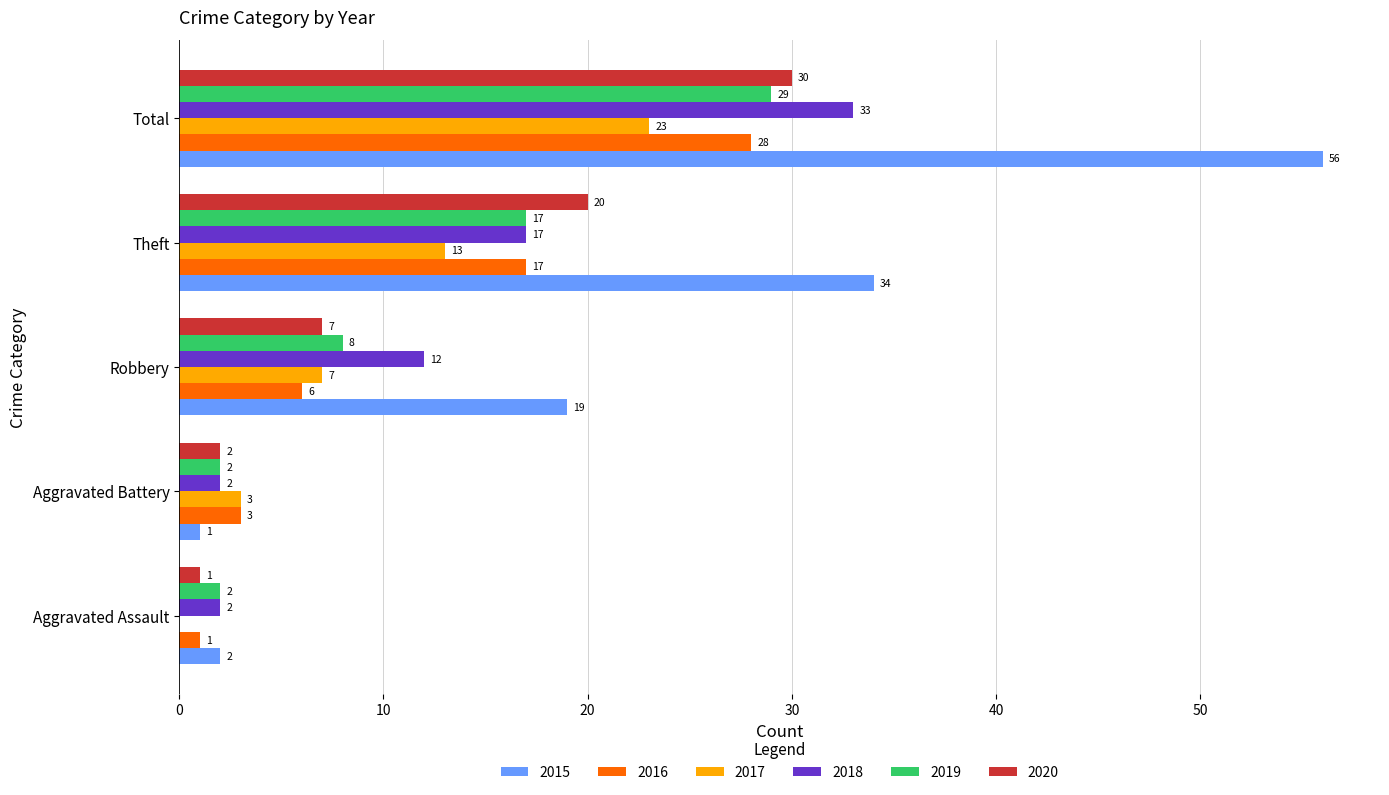

What is the highest value of the 2018 series?

33